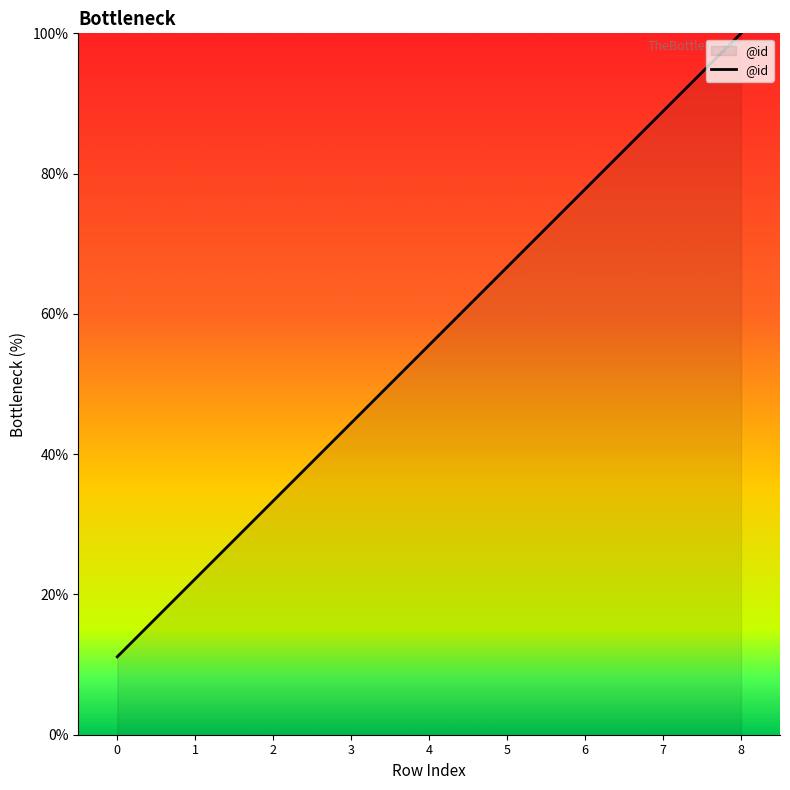

Which has a higher value, 8 or 2?

8